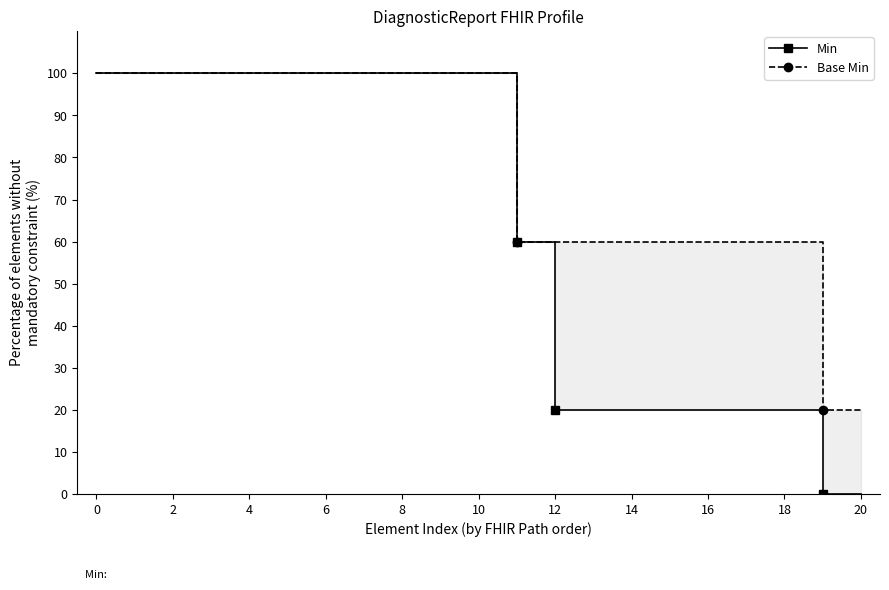

What is the average value of the Min series?

62